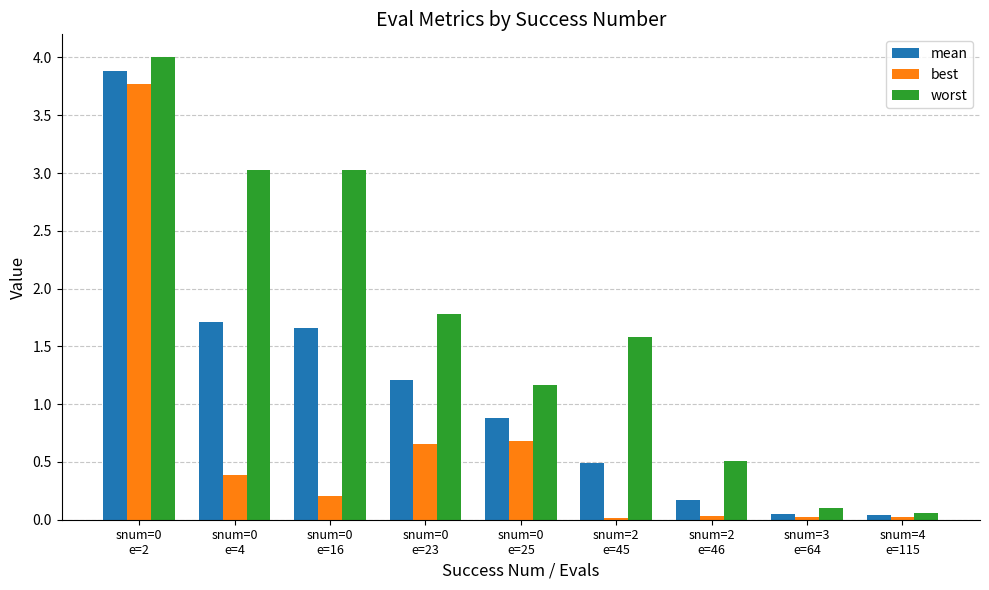

What is the maximum value for best?

3.8